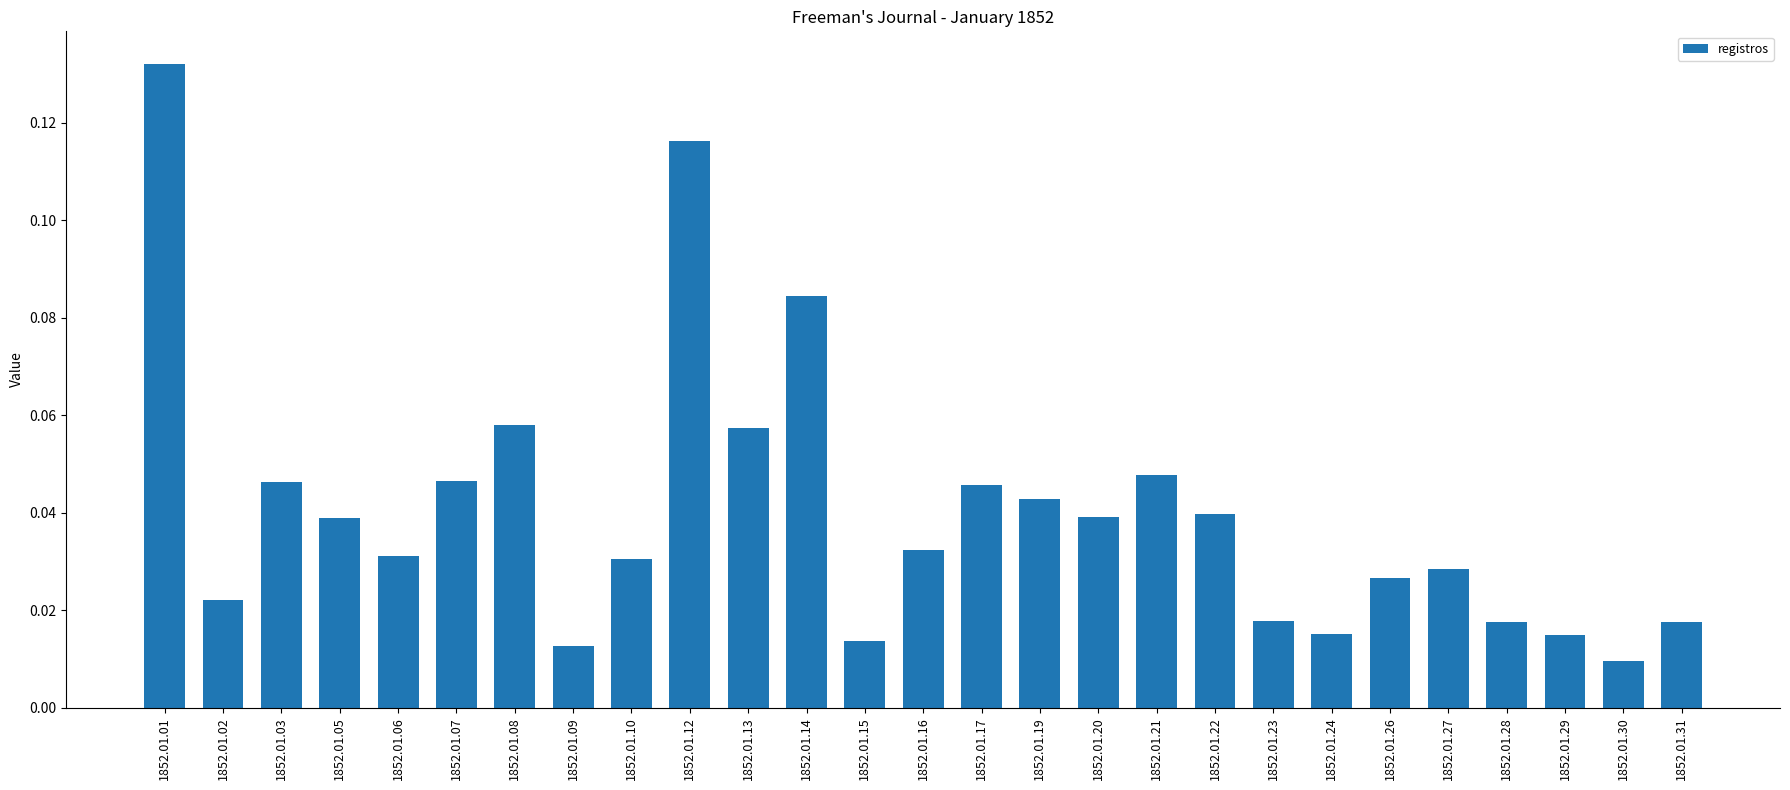

At which category does the chart reach its minimum across all series?

1852.01.30